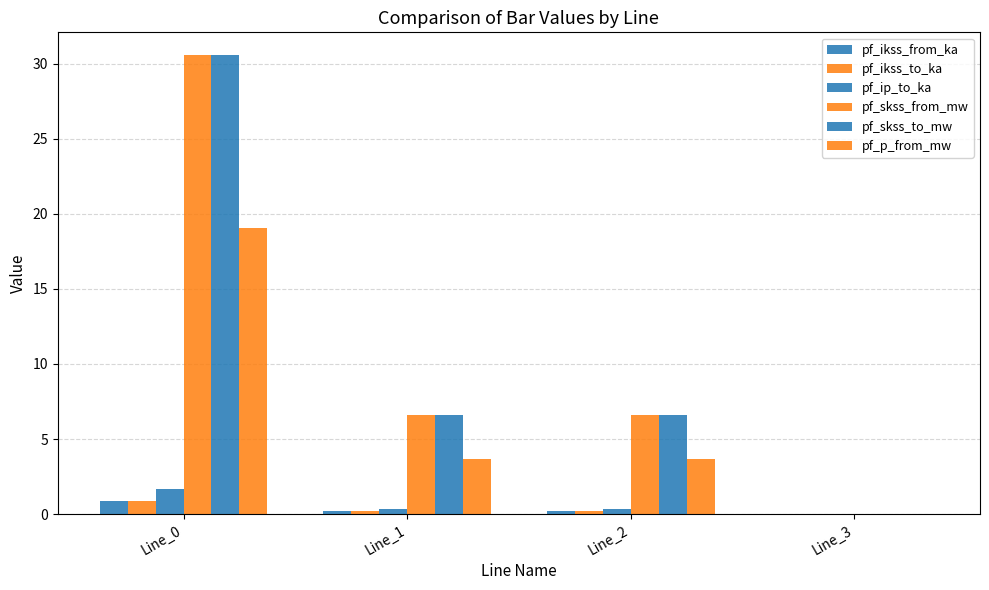

Which series has the widest spread of values?

pf_skss_from_mw